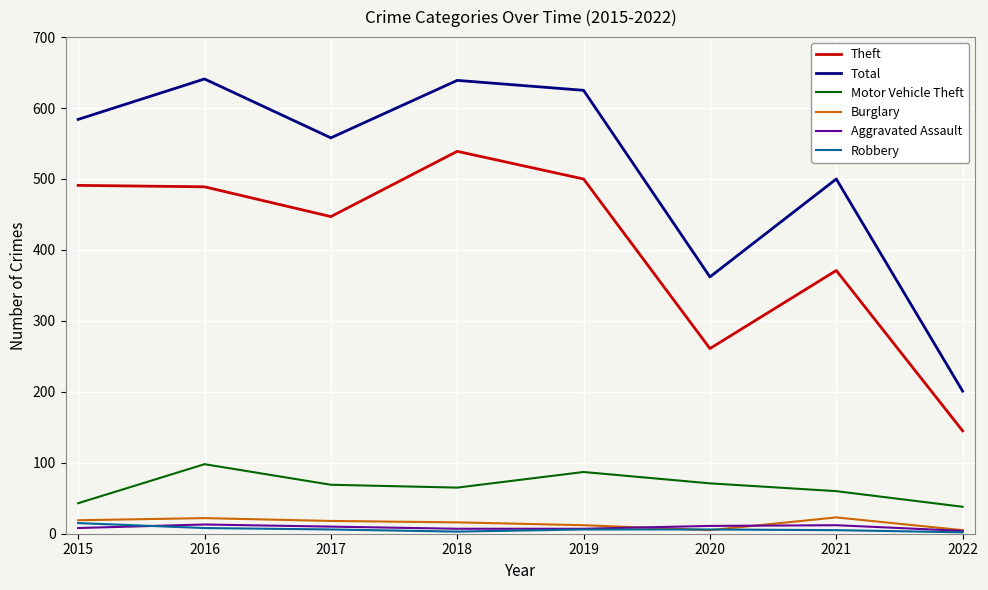

Read the Motor Vehicle Theft value at 2019, to the nearest 5.

85